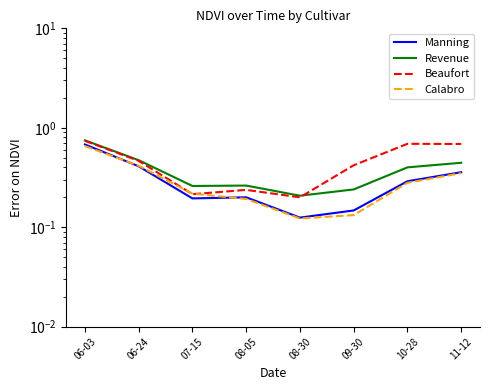

What is the label of the 2nd point from the right?

10-28